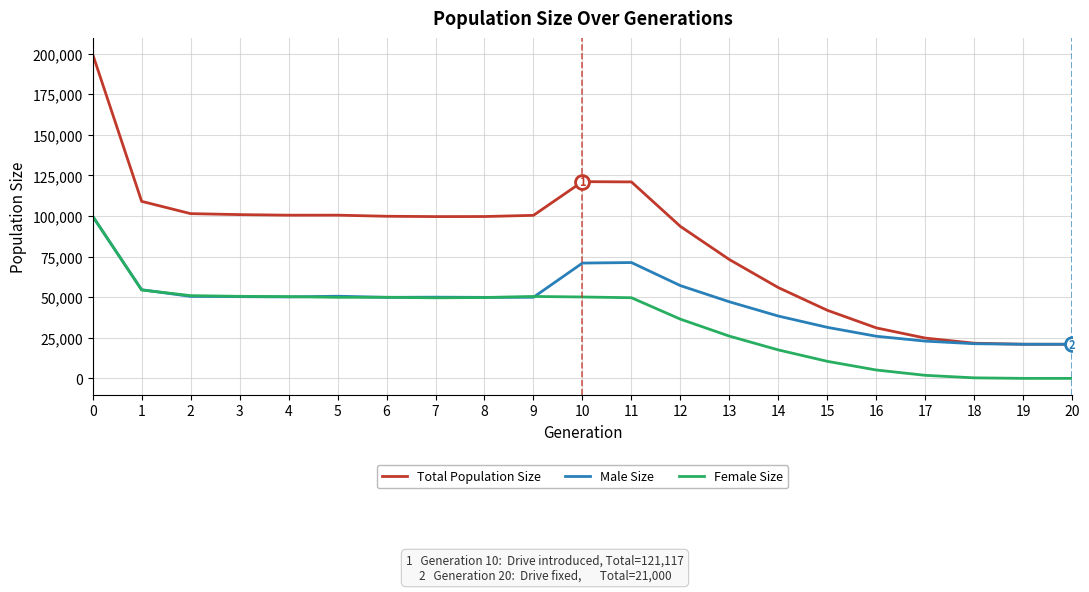

The value of Total Population Size at 13 is 23467. True or false?

False